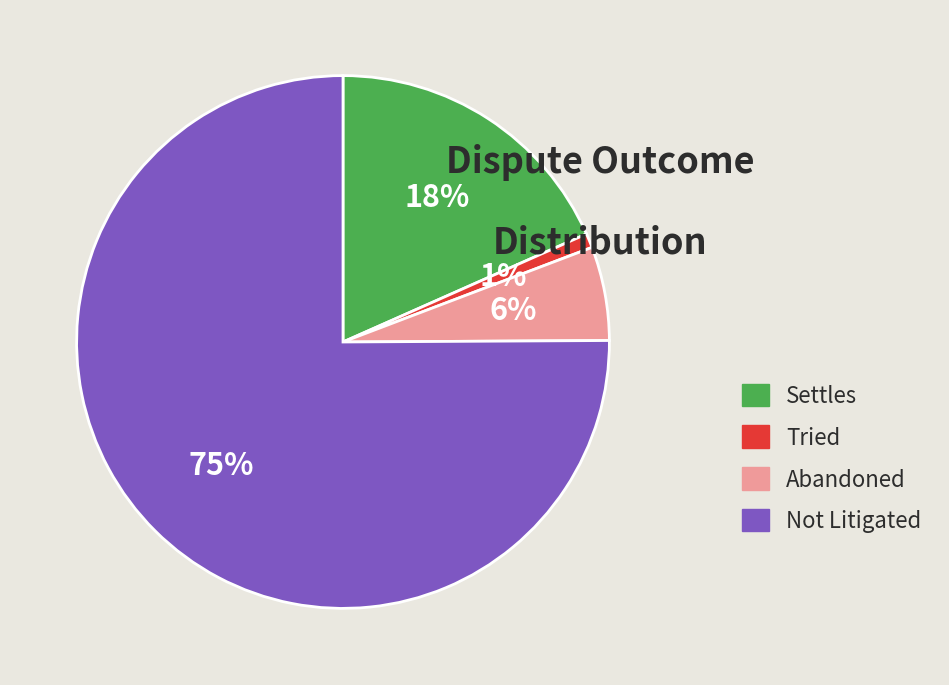

To the nearest percent, what portion does Tried represent?

1%